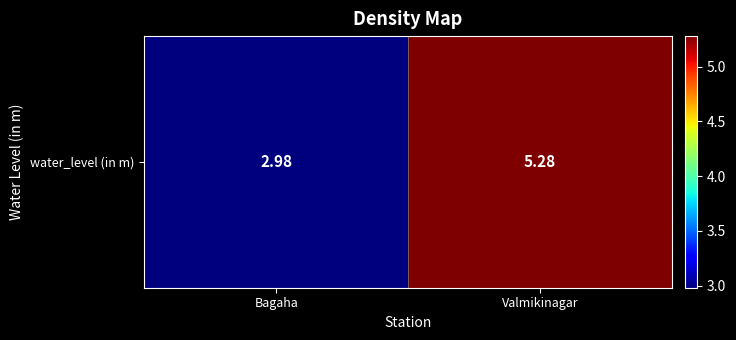

Reading left to right, what are all the values shown in this chart?

3.0	5.3